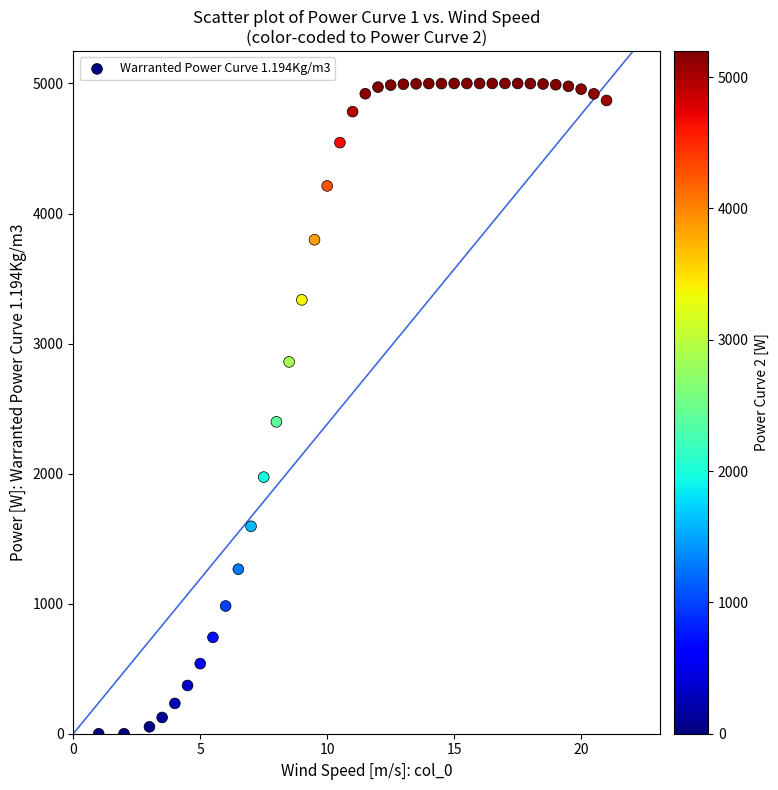

What Y value in the scatter plot is closest to 2500?

2398